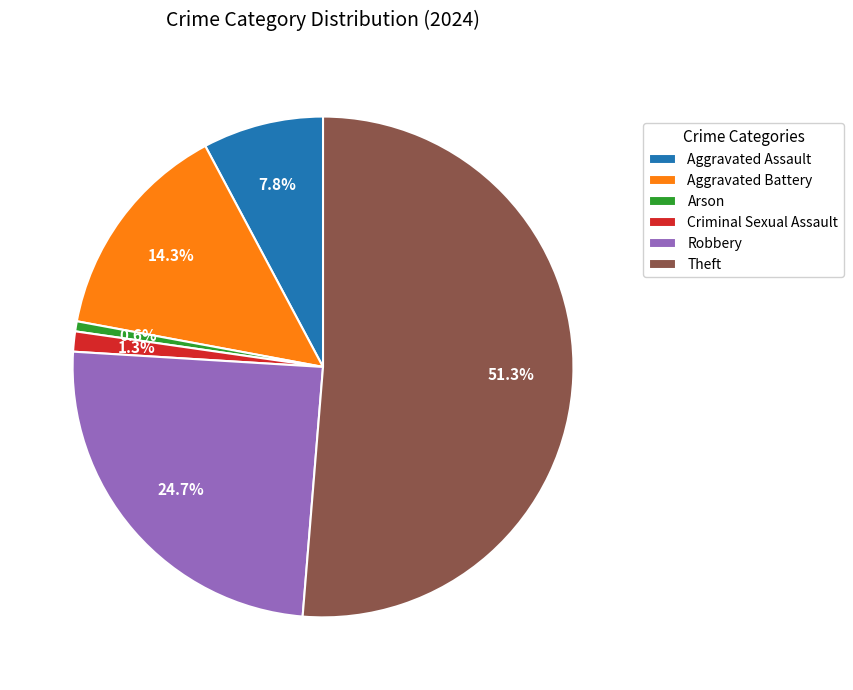

Combined, what portion of the pie is Theft and Aggravated Battery?

65.6%